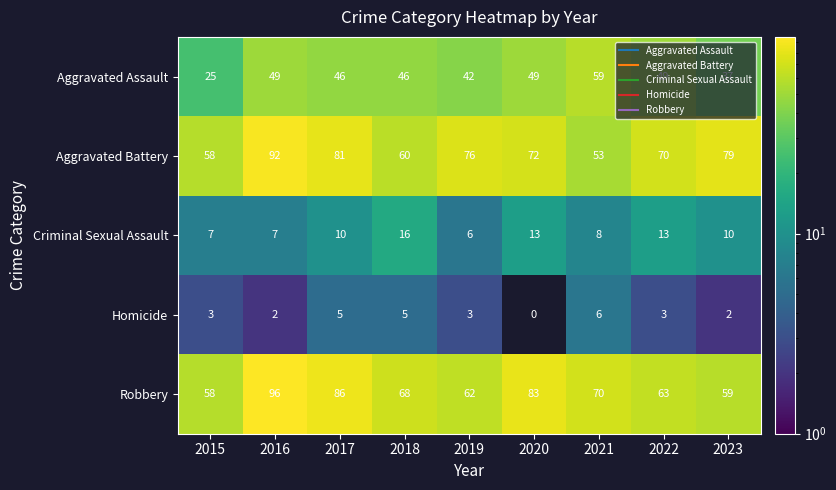

What is the maximum value shown in the chart?

96